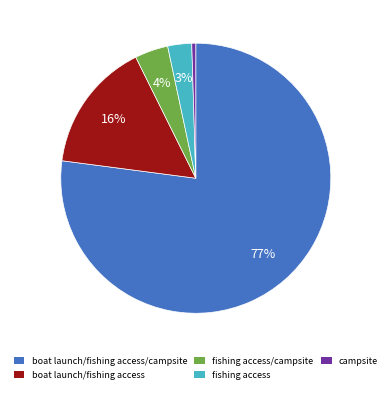

Is there any slice that represents more than half of the pie?

Yes